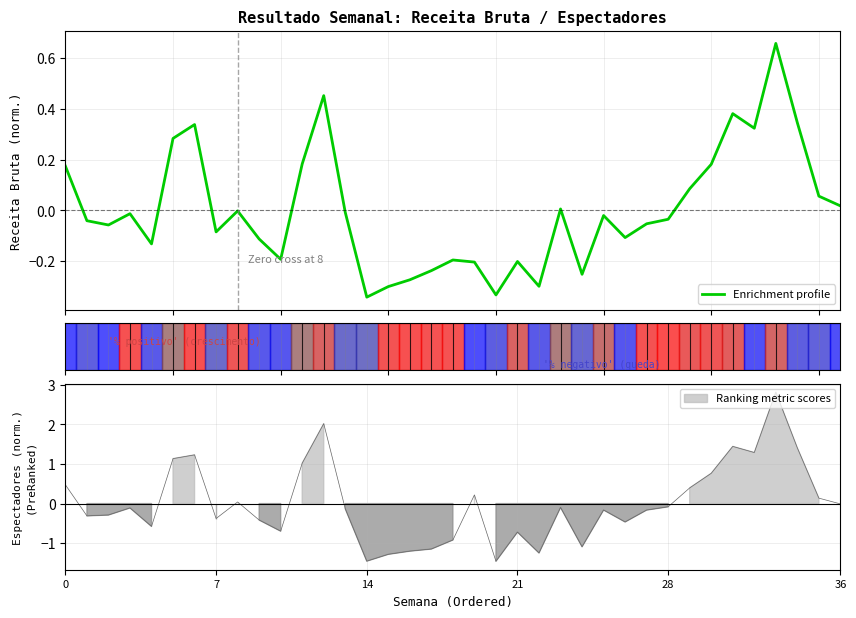

How many negative values are there?

23